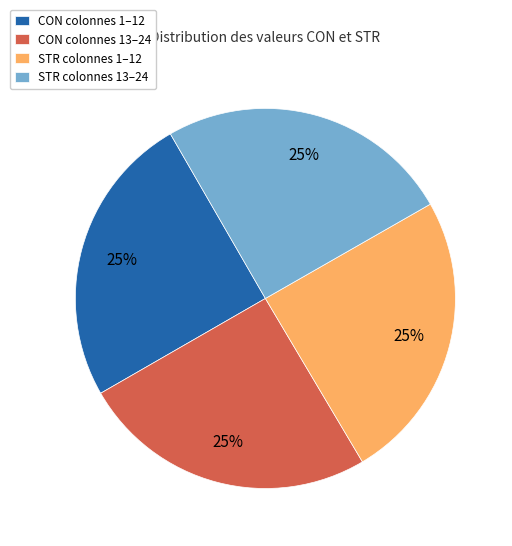

Does CON colonnes 13–24 represent more than half of the total?

No